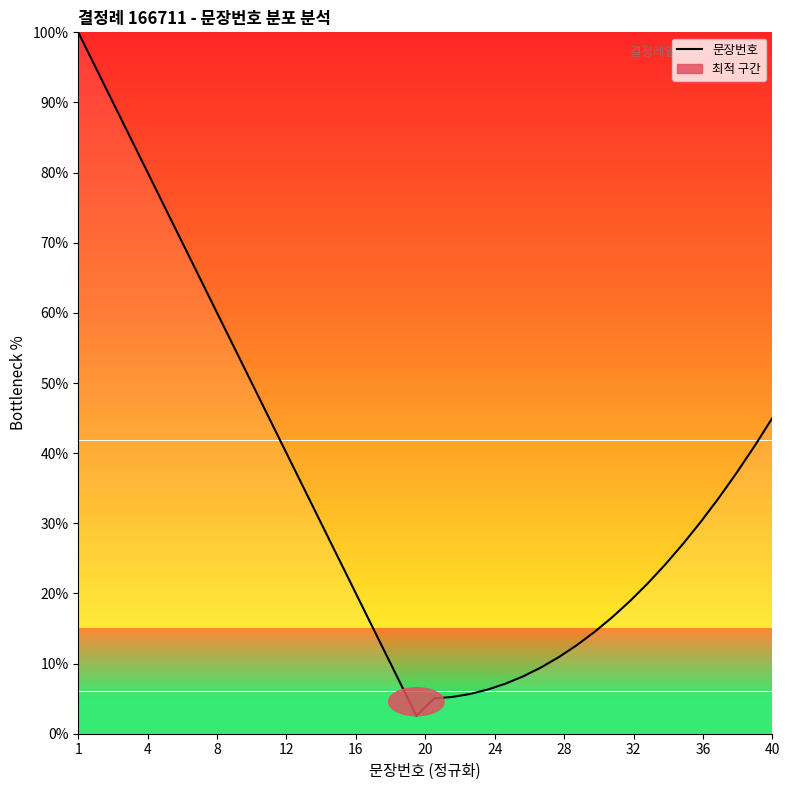

What is the smallest value displayed?

2.6